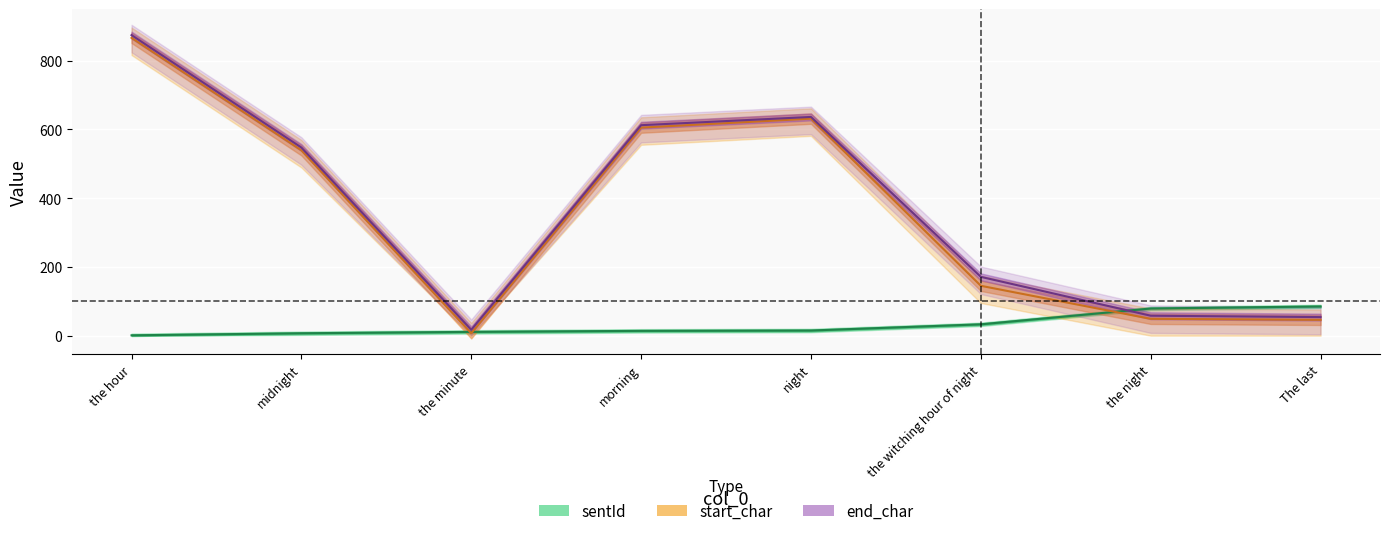

Which category has the lowest value across all series?

the hour